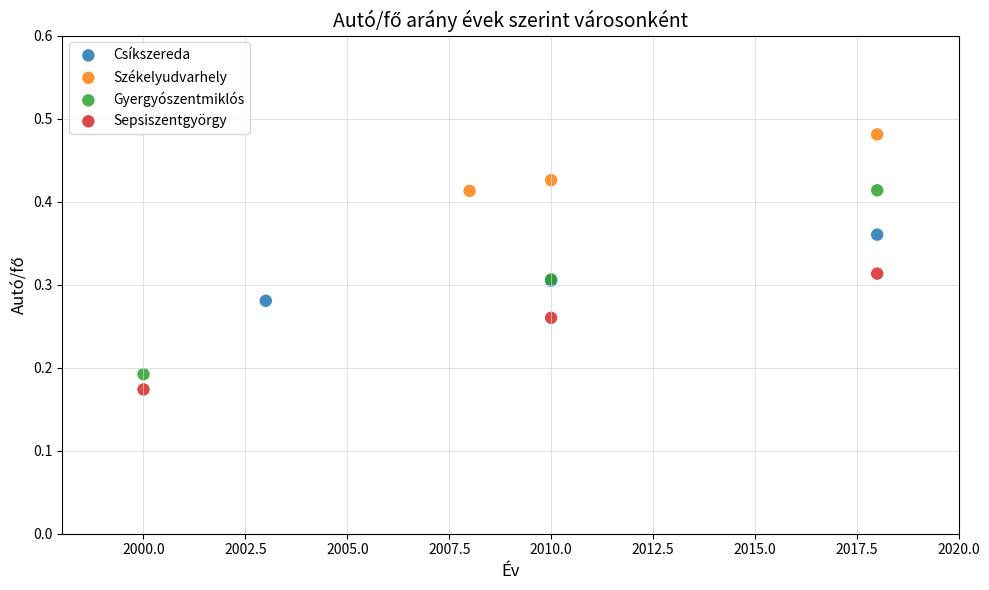

Which series has the widest spread of Y values?

Gyergyószentmiklós